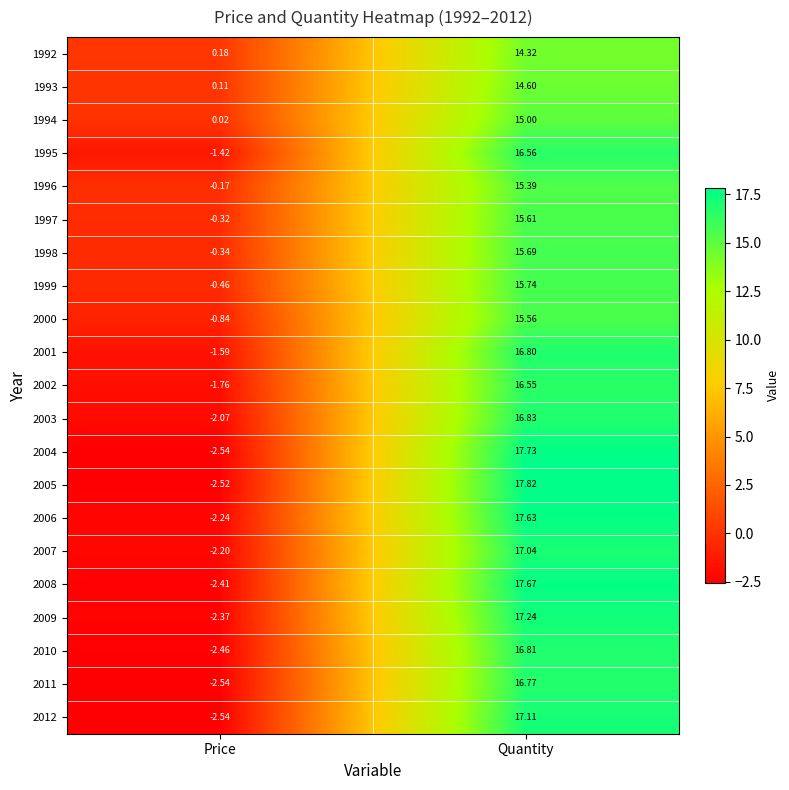

At which category does the chart reach its peak across all series?

Quantity